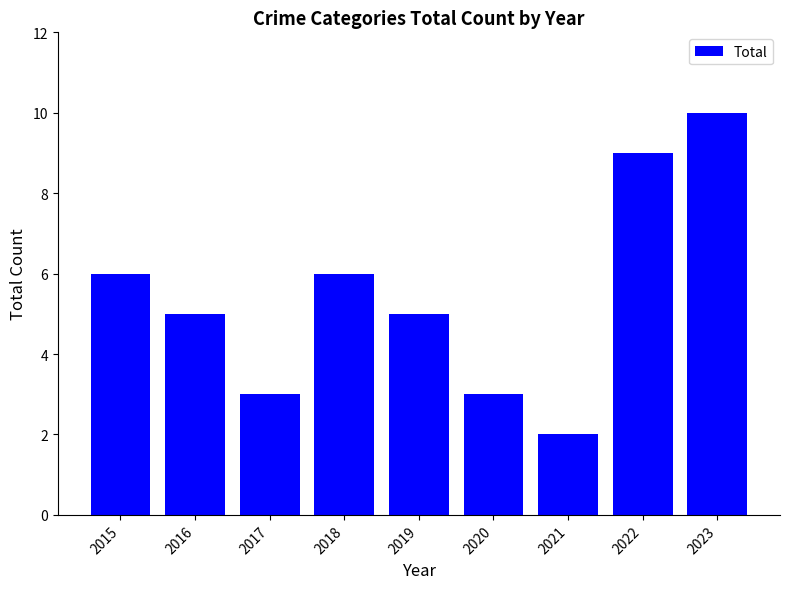

Count the number of categories in the chart.

9